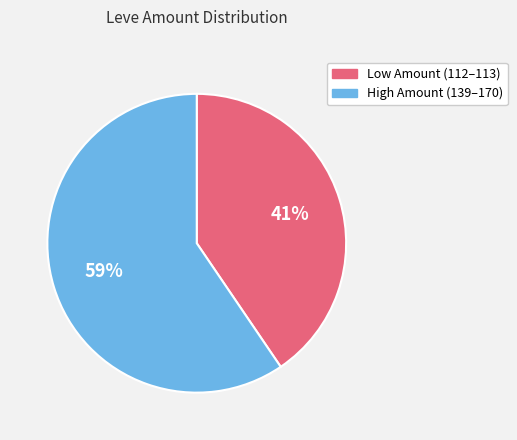

To the nearest percent, what is the average slice percentage?

50%